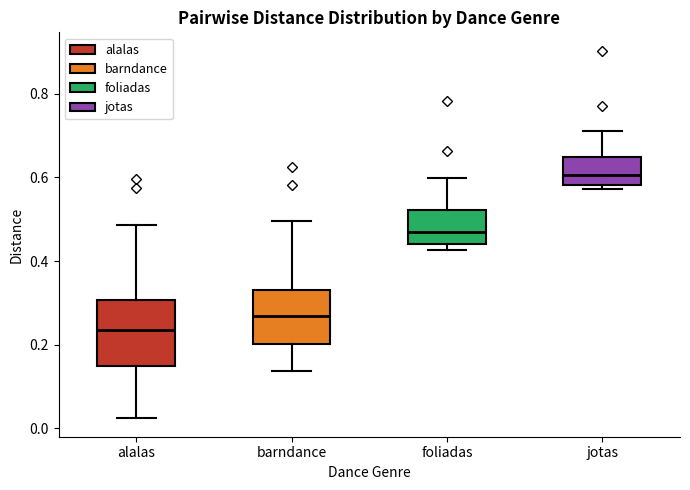

Which box has the lowest median line?

alalas